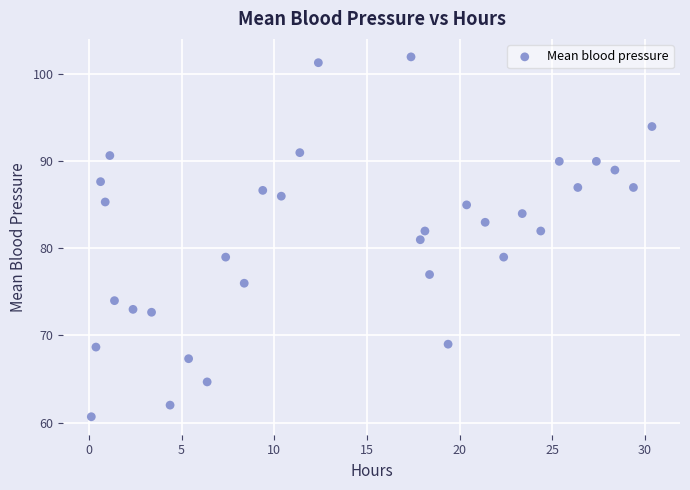

What is the range of X values (max minus min)?

30.2